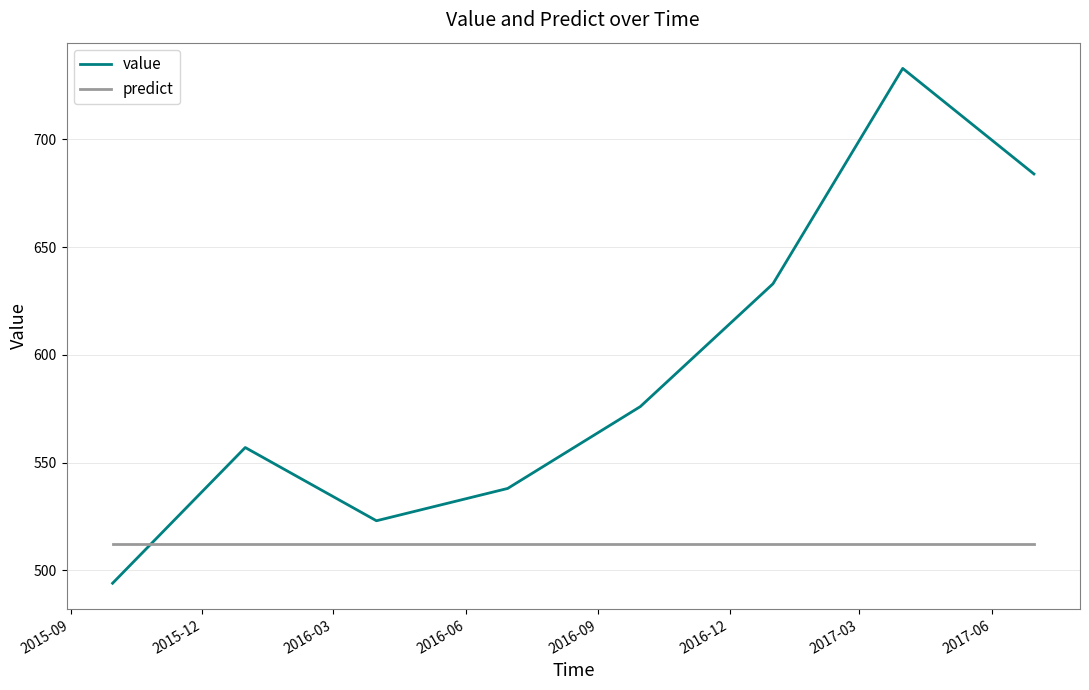

What are all the series names shown in the legend?

value, predict